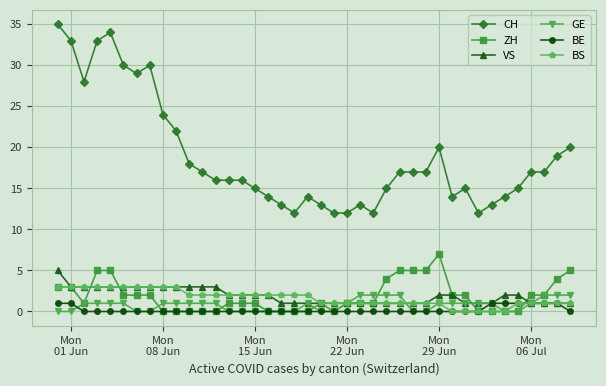

True or false: CH has more than 1 points higher than both neighbors.

True